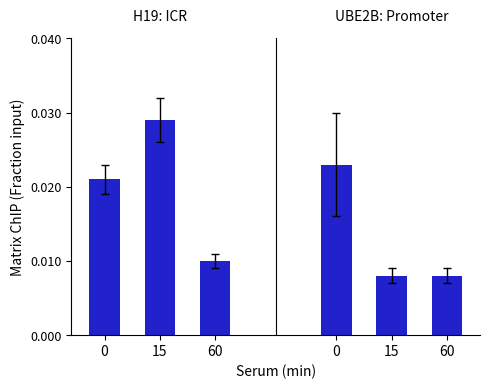

Are the bars horizontal?

No